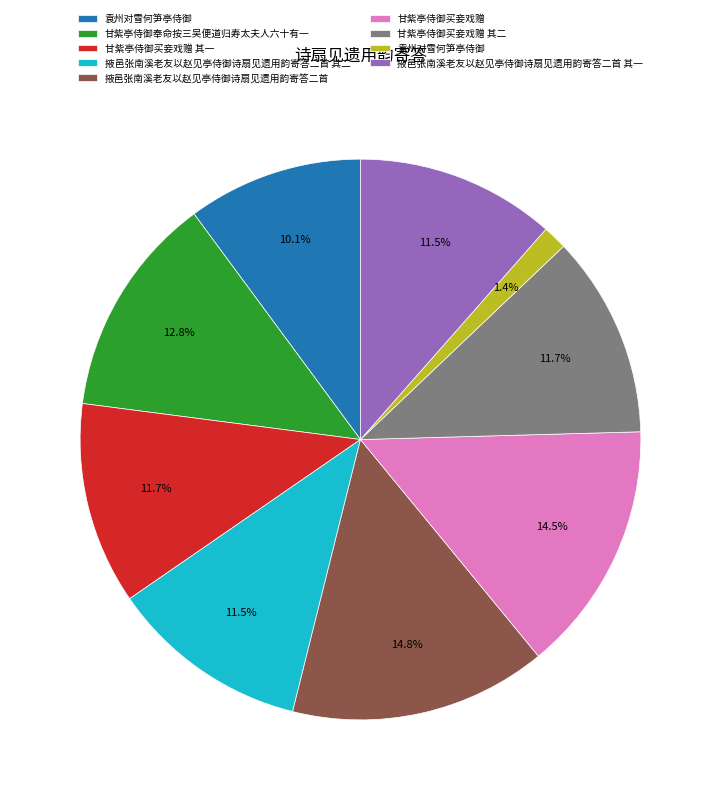

How many slices are in this pie chart?

9